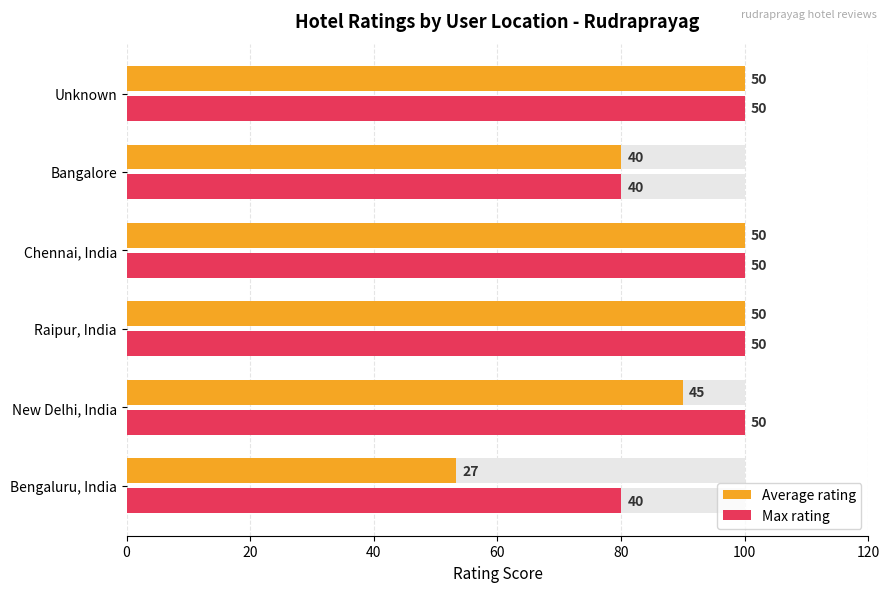

What is the sum of the Max rating values at Raipur, India and New Delhi, India?

200.0